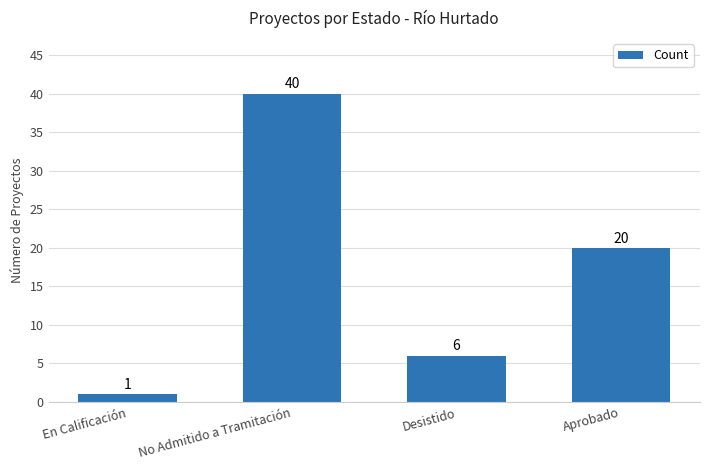

Reading left to right, extract all data points from this chart.

En Calificación=1	No Admitido a Tramitación=40	Desistido=6	Aprobado=20